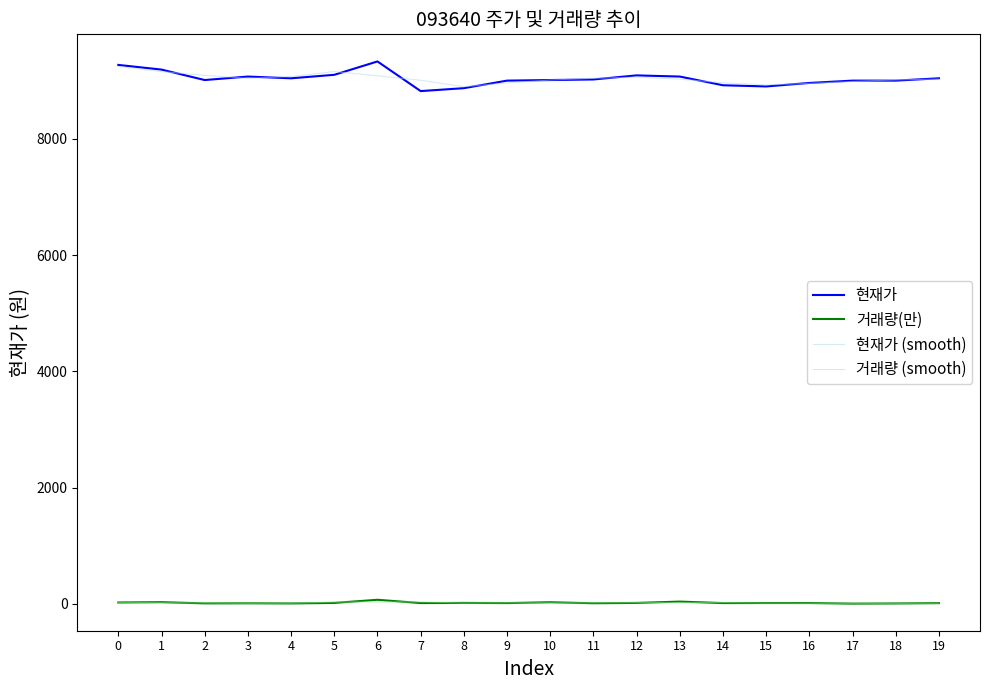

Is the value of 거래량 (smooth) at 2 greater than the value of 현재가 at 7?

No